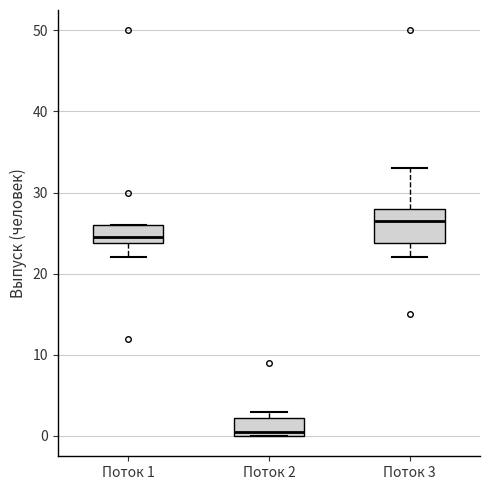

Reading left to right, transcribe this box plot: for each box, give where its median line is, the range the box spans, and where its two whiskers end, as read against the y-axis. The values are not printed on the chart, so give them approximately, as read against the axis.

Поток 1: median 25, box 24 to 26, whiskers 22 to 26
Поток 2: median 1, box 0 to 2, whiskers 0 to 3
Поток 3: median 27, box 24 to 28, whiskers 22 to 33